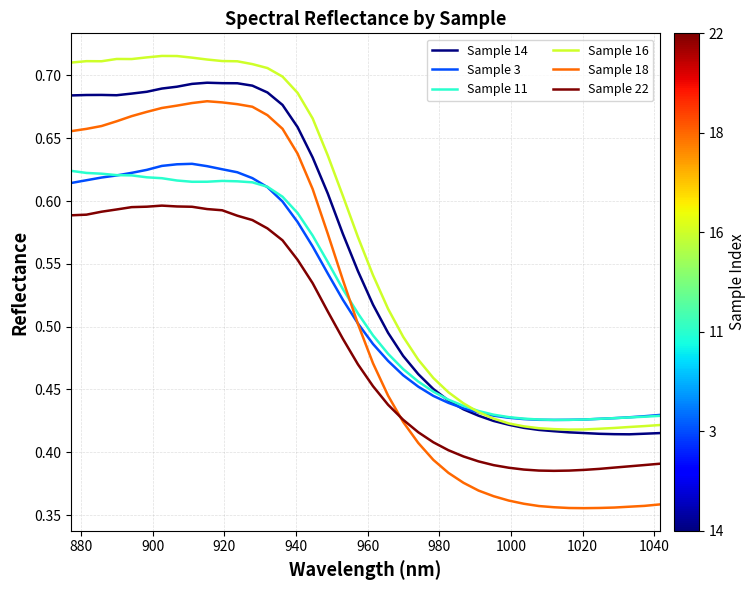

True or false: Sample 11 and Sample 22 cross at least once.

False